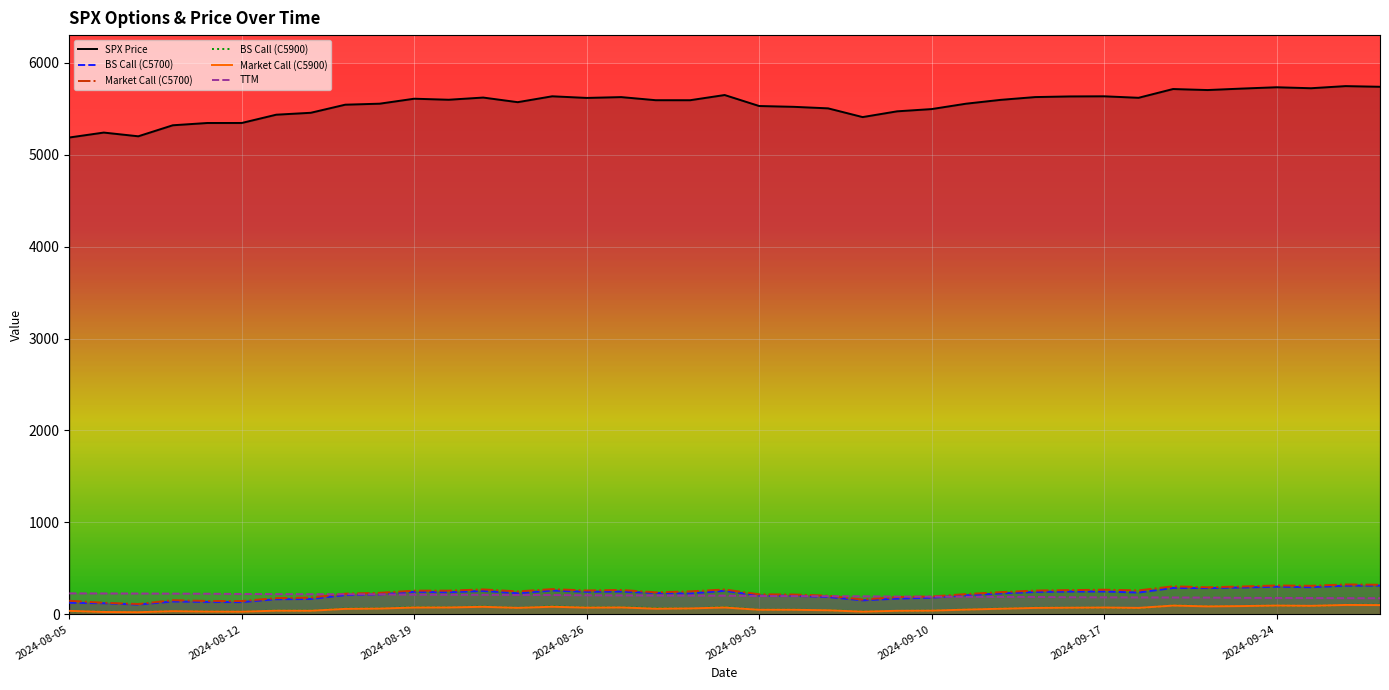

What is the minimum value for BS Call (C5900)?

24.8